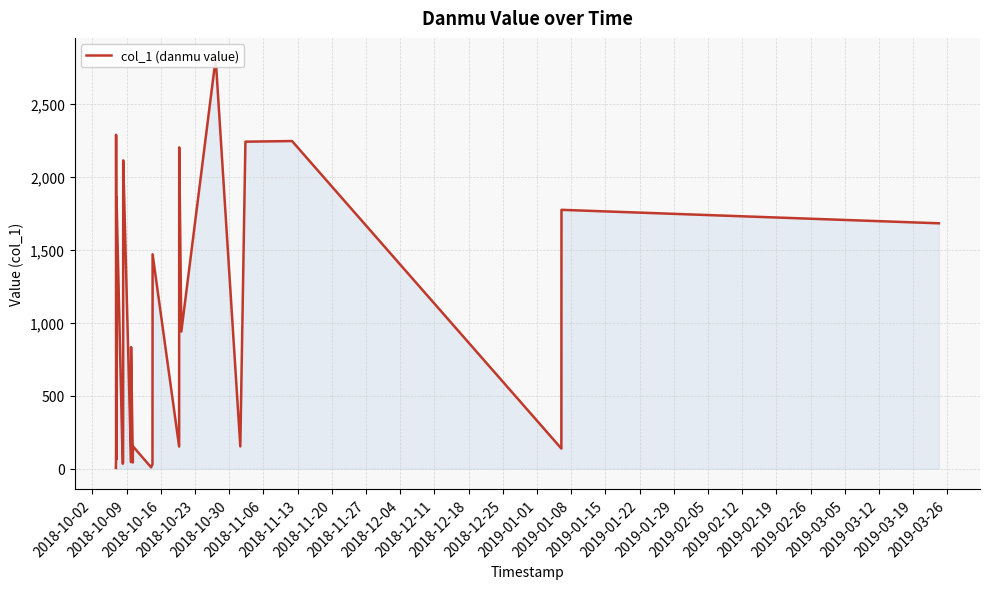

How many distinct data groups are displayed?

1